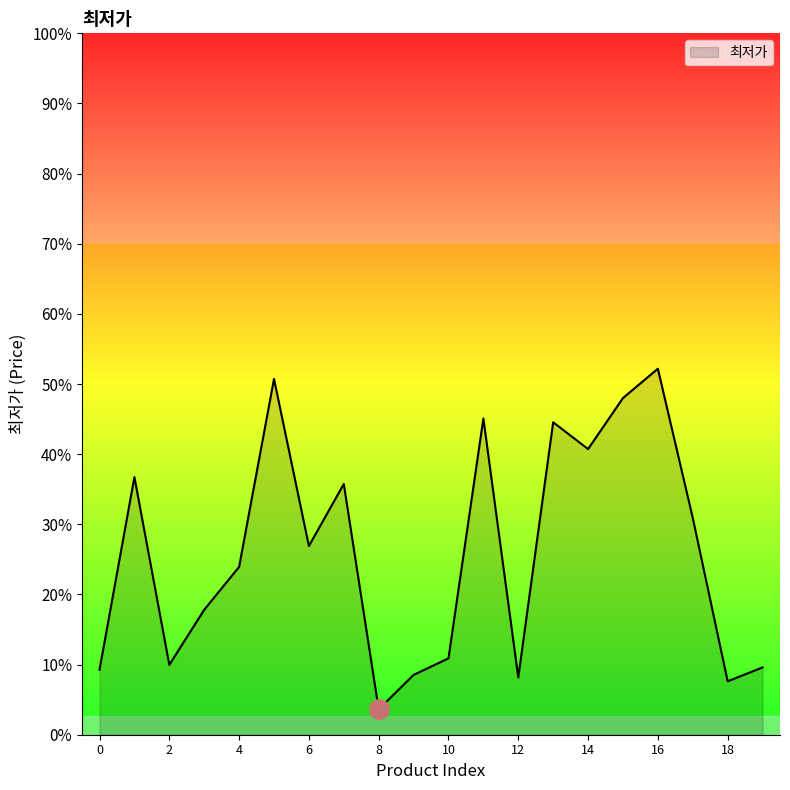

Does the chart display data point markers on the line(s)?

No